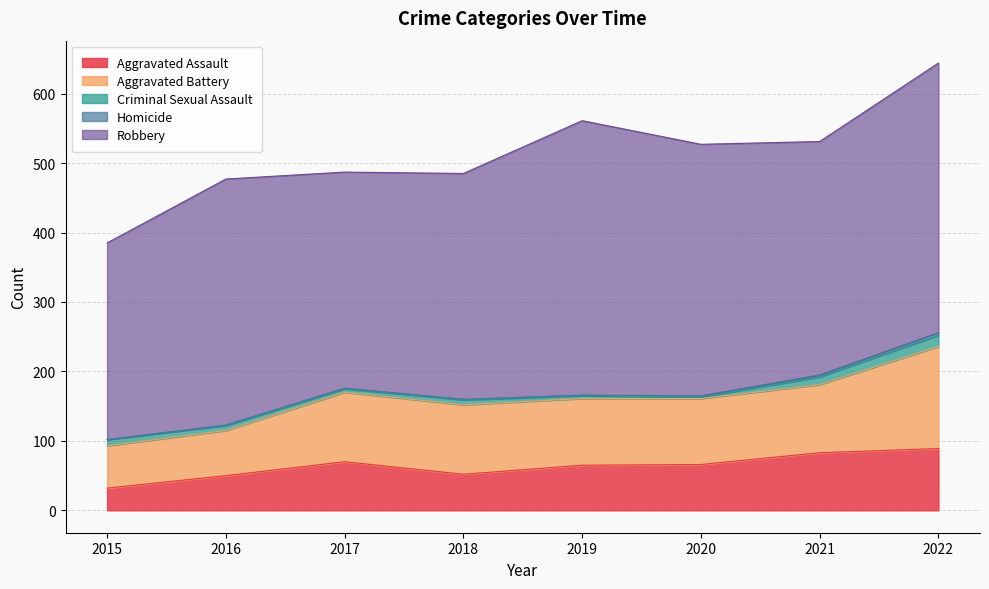

True or false: Criminal Sexual Assault and Homicide intersect in this chart.

False